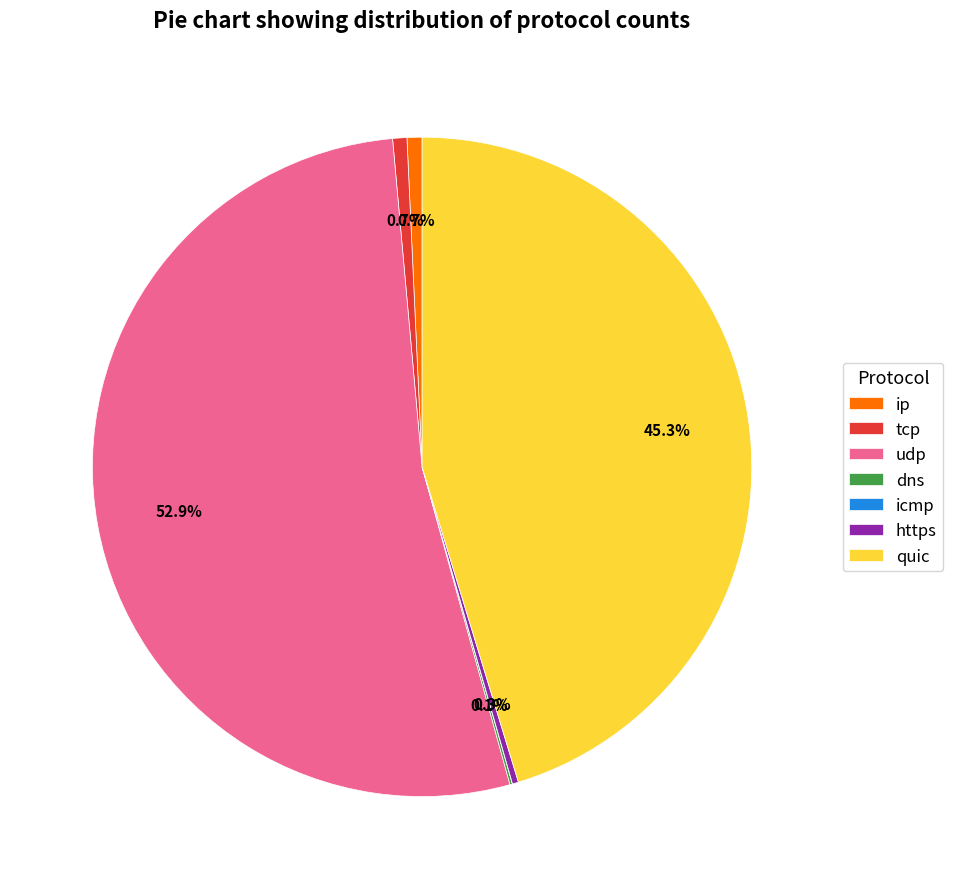

What percentage is the ip slice, to the nearest percent?

1%